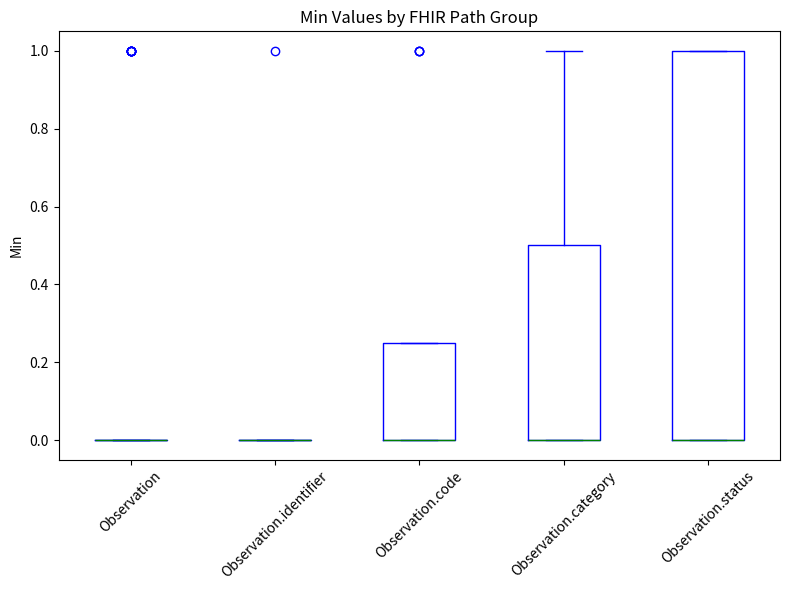

Which box is the tallest, from its lower edge to its upper edge?

Observation.status